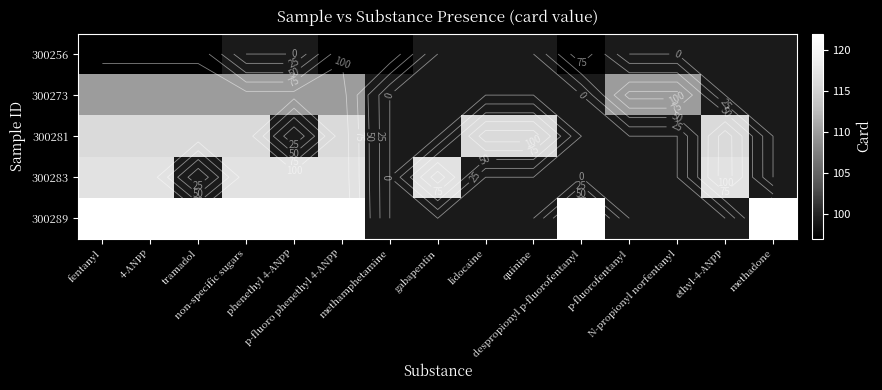

At how many categories does at least one series exceed 117?

8